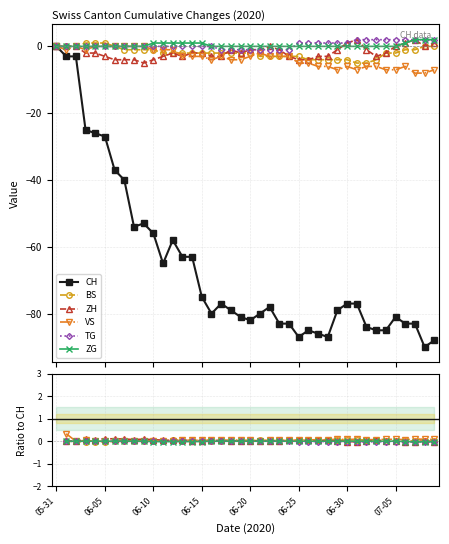

True or false: TG and ZG cross at least once.

True